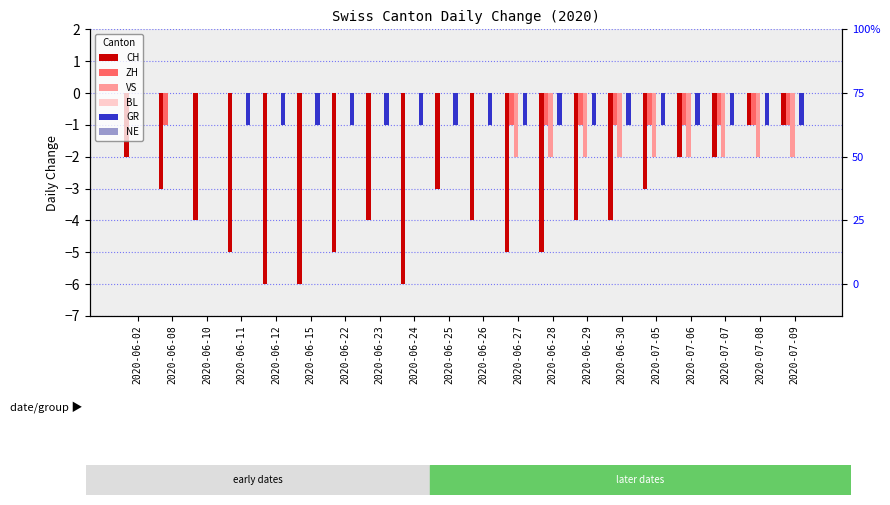

Does the chart contain stacked bars?

No